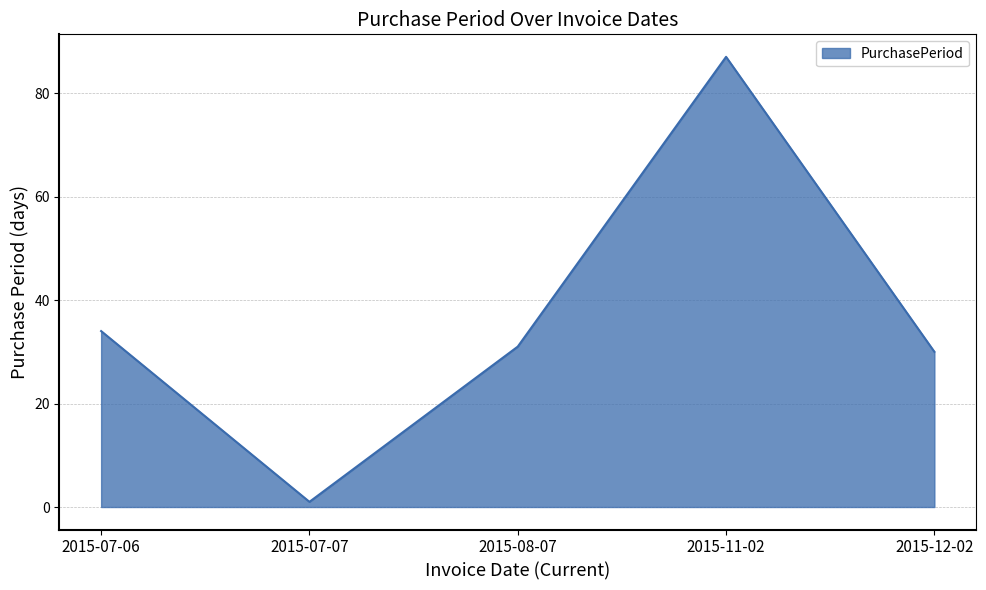

Reading left to right, list all the values displayed in this chart.

34	1	31	87	30